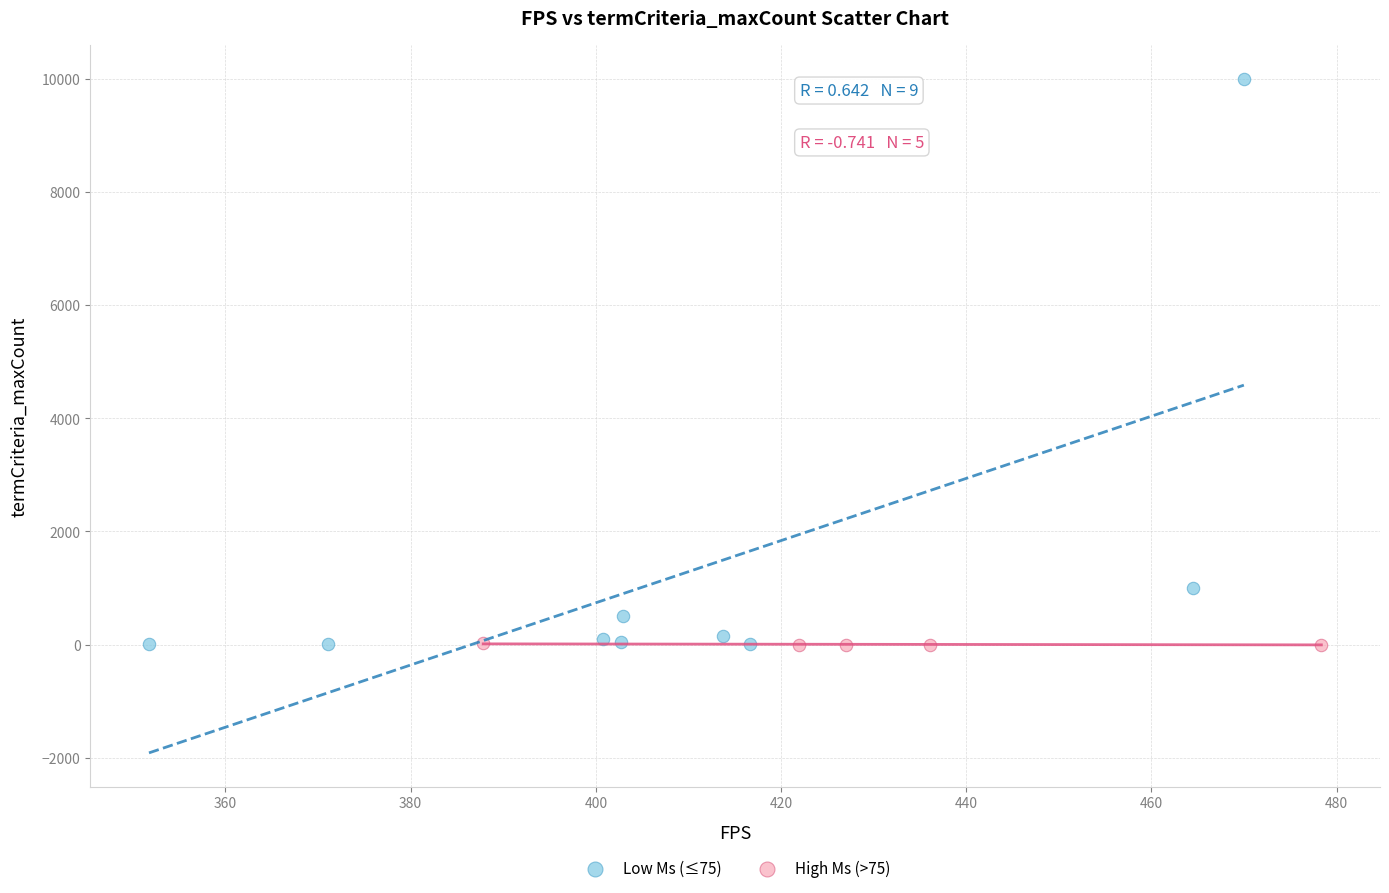

Which series has the widest spread of Y values?

Low Ms (≤75)